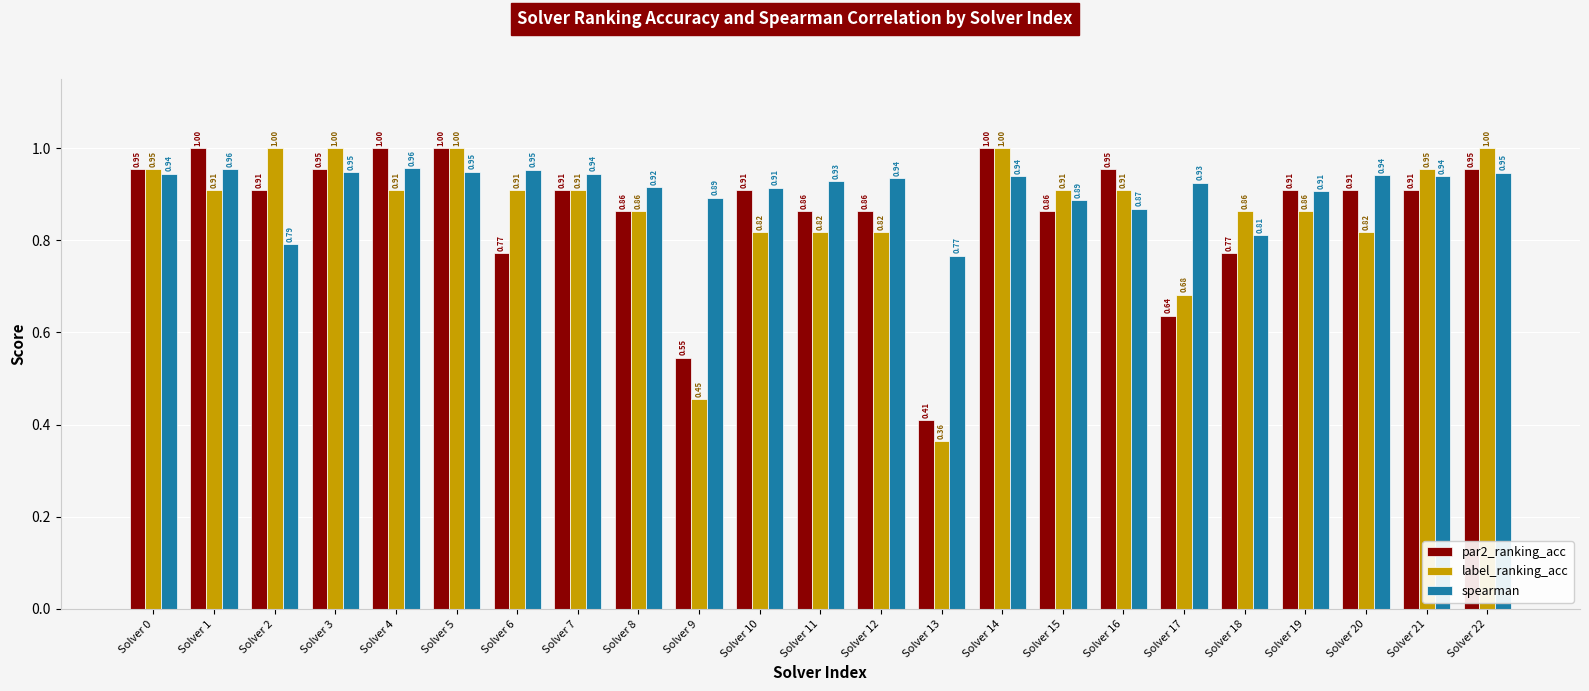

Which series has the widest spread of values?

label_ranking_acc